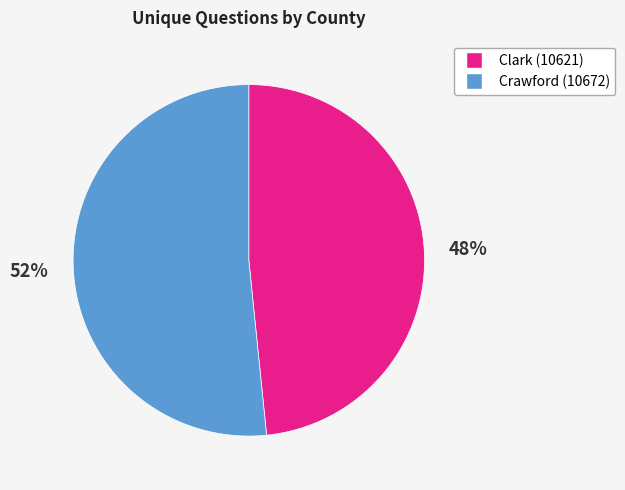

What is the ratio of the value at Crawford (10672) to the value at Clark (10621)?

1.1